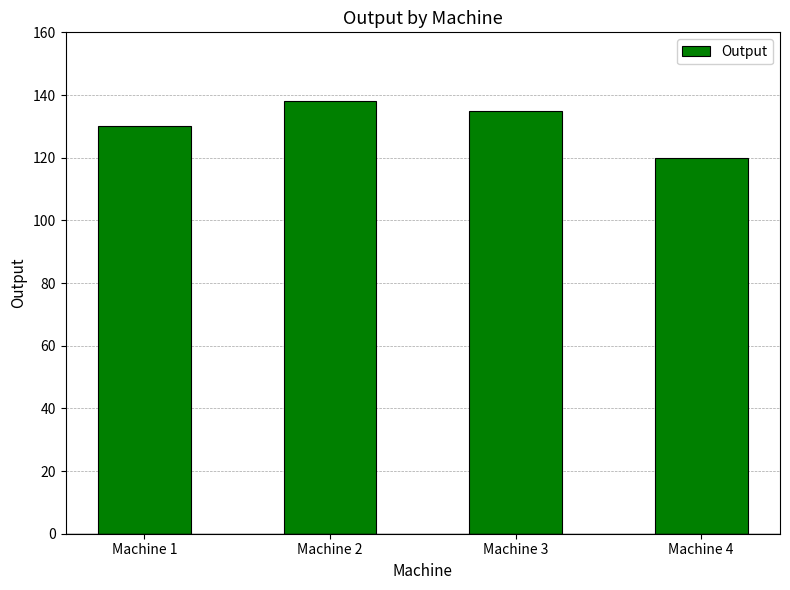

Which category has the highest value across all series?

Machine 2